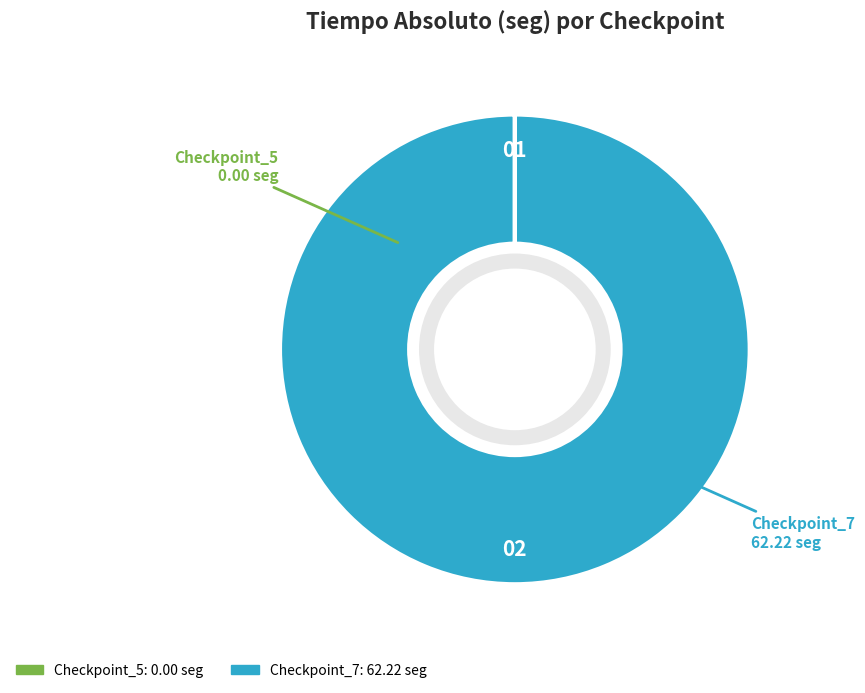

Is it true that Checkpoint_7 is 100% of the pie?

True